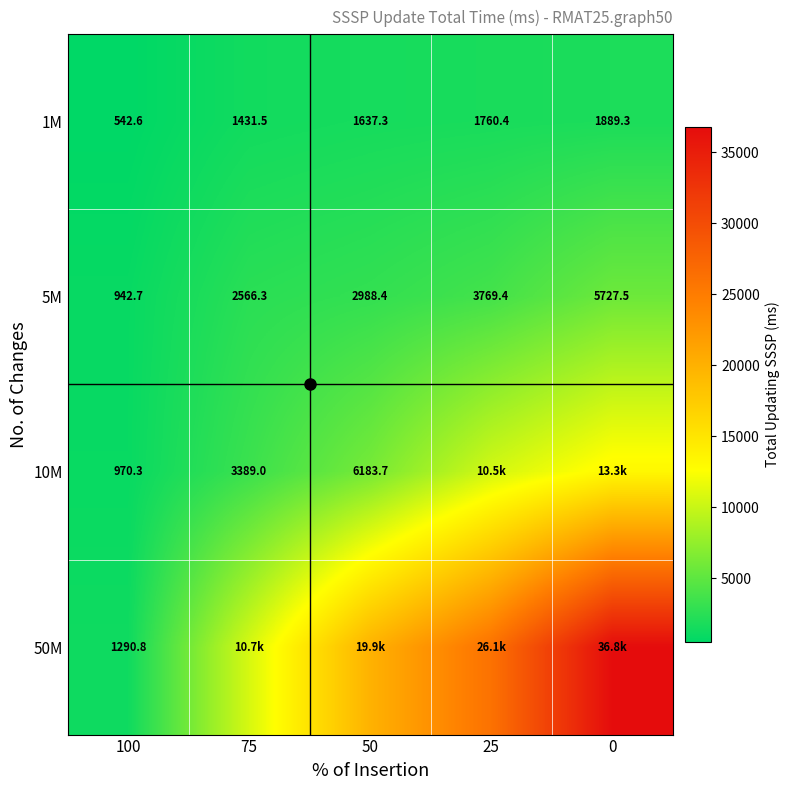

Is the value of 10M at 75 greater than the value of 5M at 25?

No